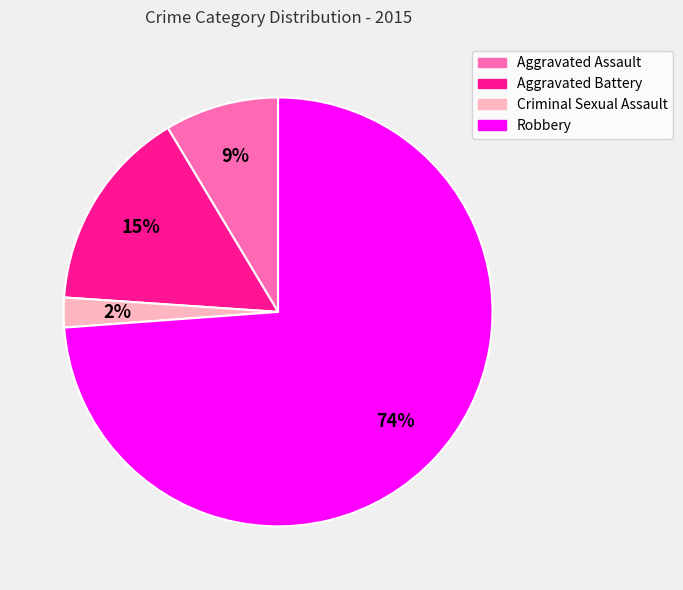

Do Criminal Sexual Assault and Aggravated Assault together represent more than half of the pie?

No